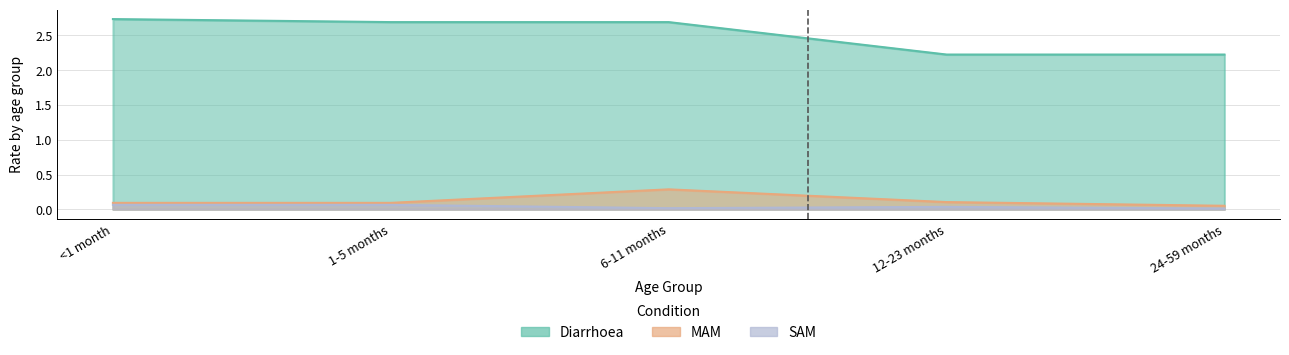

Where is MAM nearest to the value 0?

24-59 months